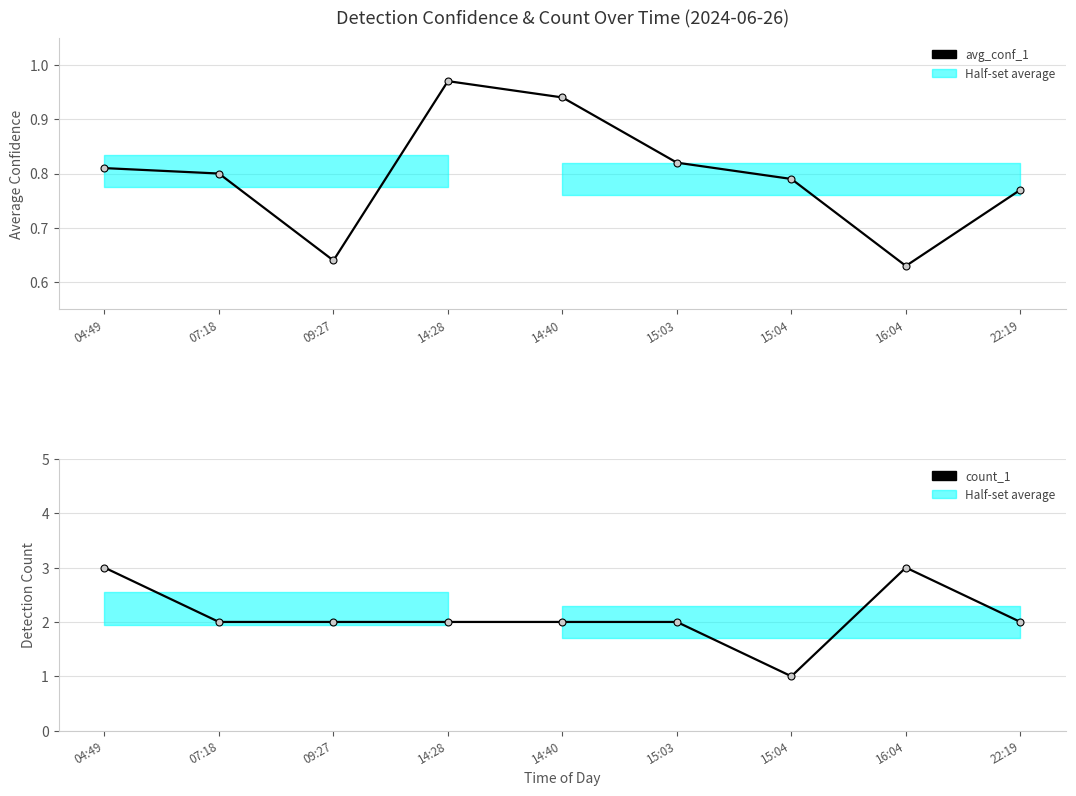

What is the difference between the maximum and minimum values in the count_1 series?

2.0